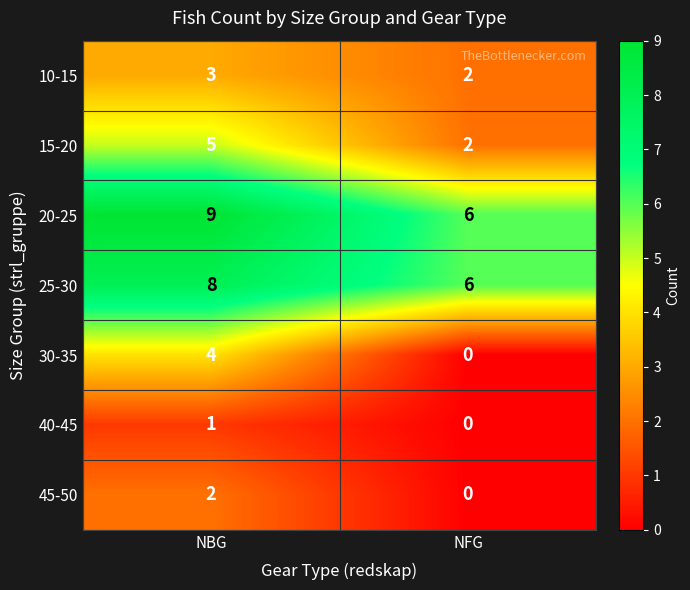

What is the difference between the maximum and minimum values in the 15-20 series?

3